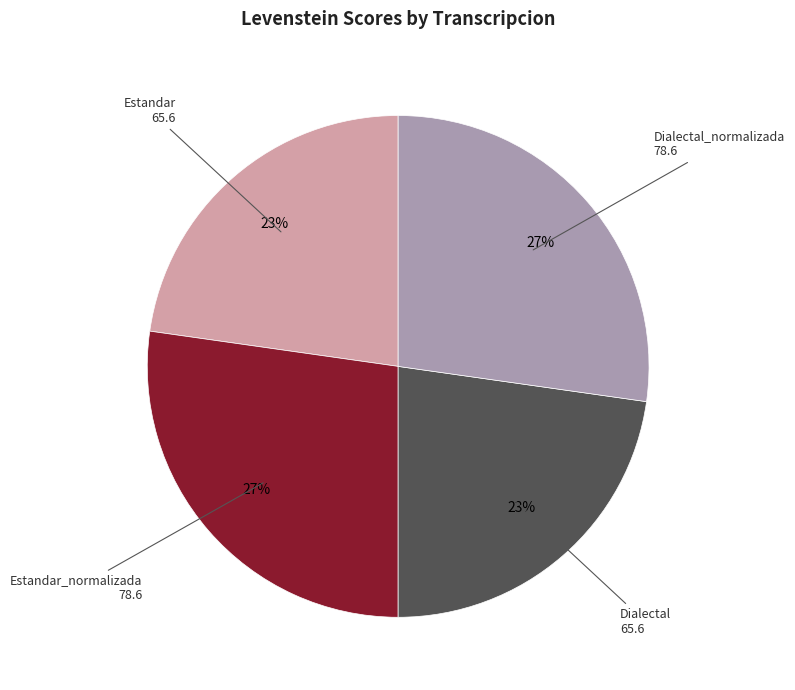

Does any single category account for the majority?

No